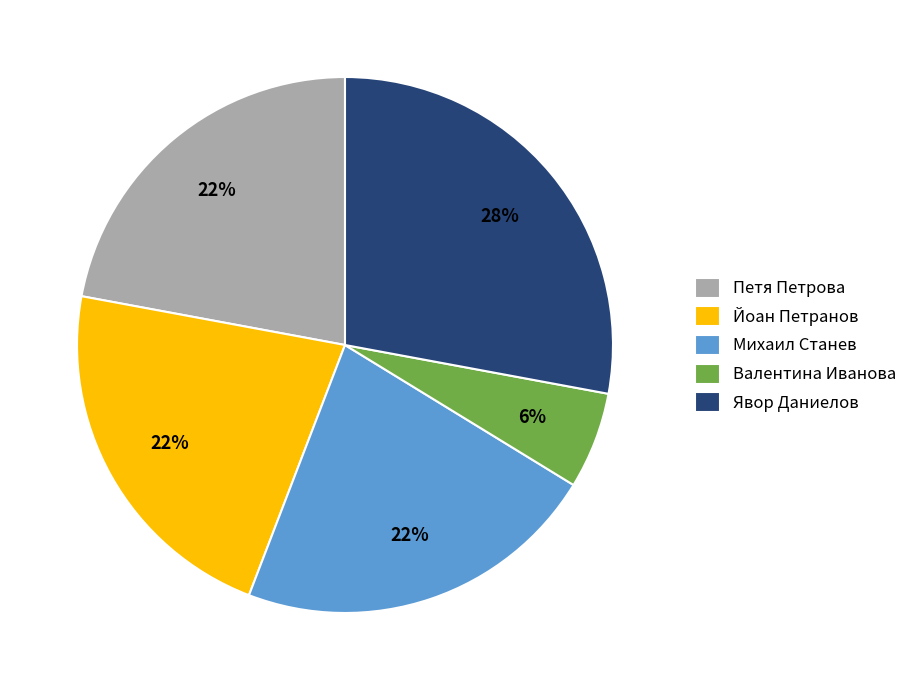

To the nearest percent, what percentage of the pie is Петя Петрова?

22%